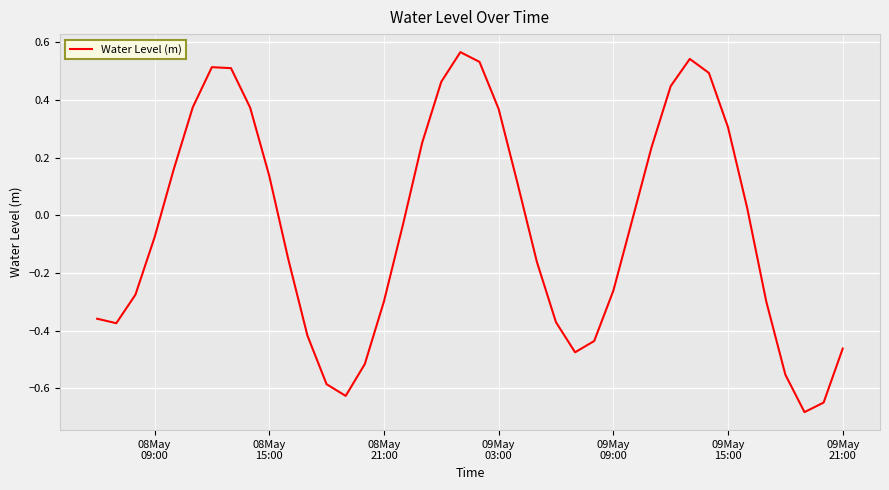

What is the difference between the maximum and minimum values?

1.2